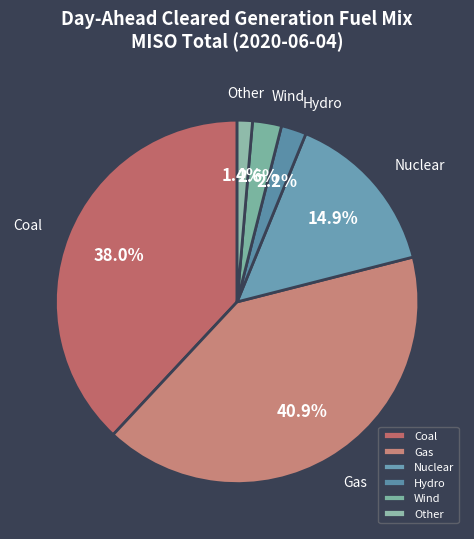

Approximately how many times larger is the value at Wind compared to Other?

1.9